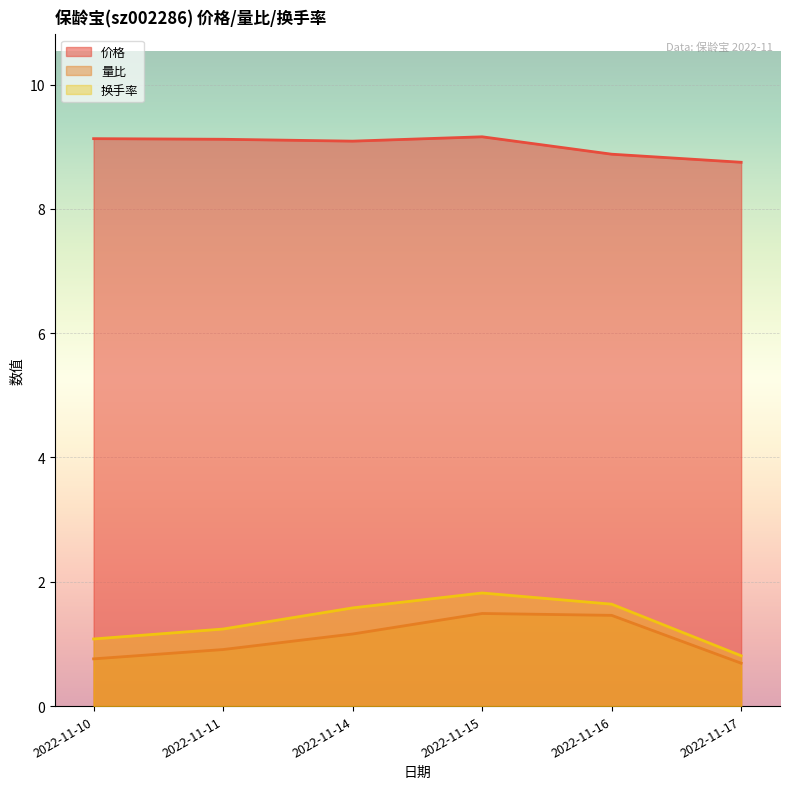

How many data points in 换手率 are less than 1?

1